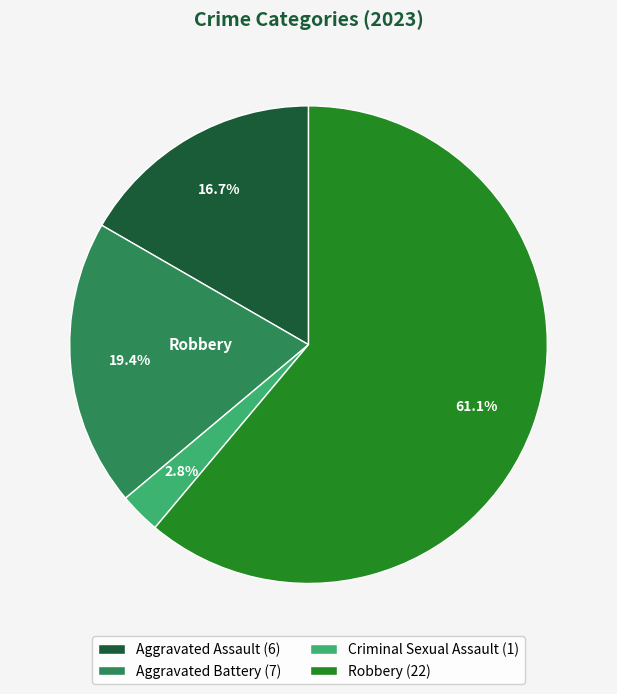

Which category has the biggest portion of the pie?

Robbery